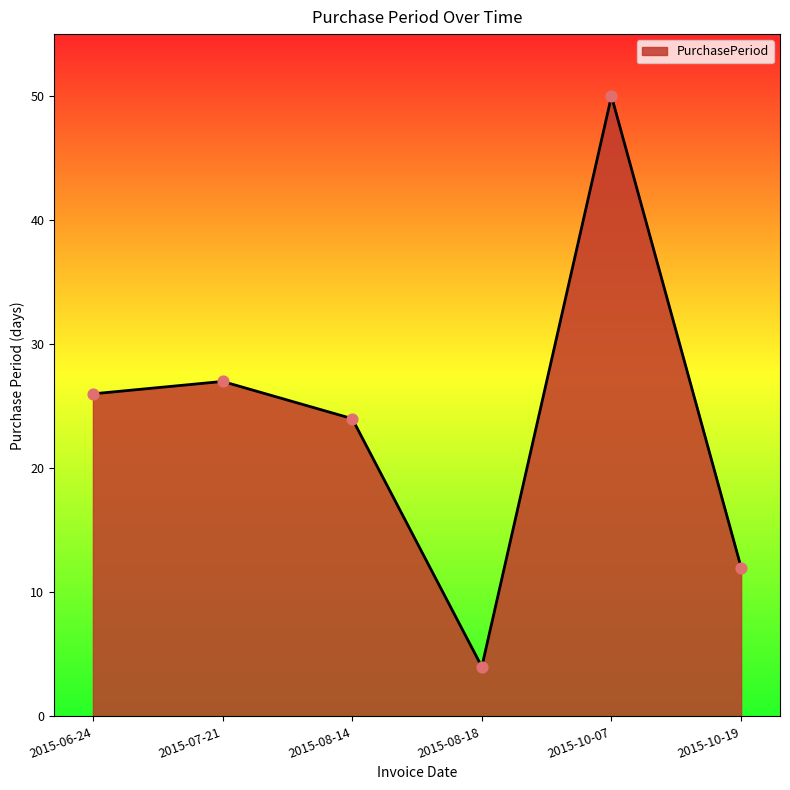

Approximately how many times larger is the value at 2015-08-18 compared to 2015-08-14?

0.2